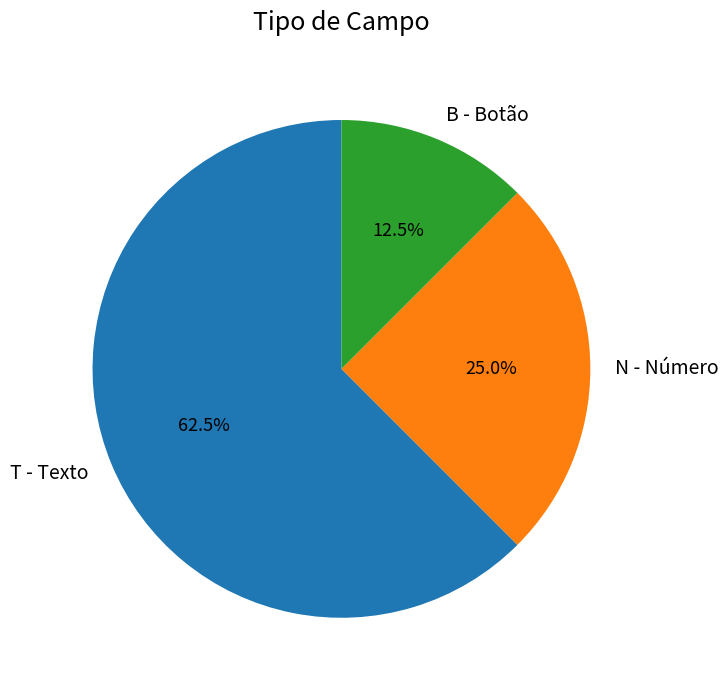

Which slice is the largest?

T - Texto